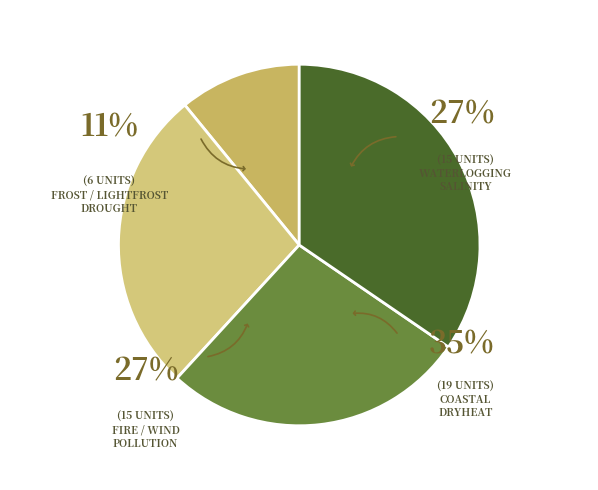

Does any single category account for the majority?

No